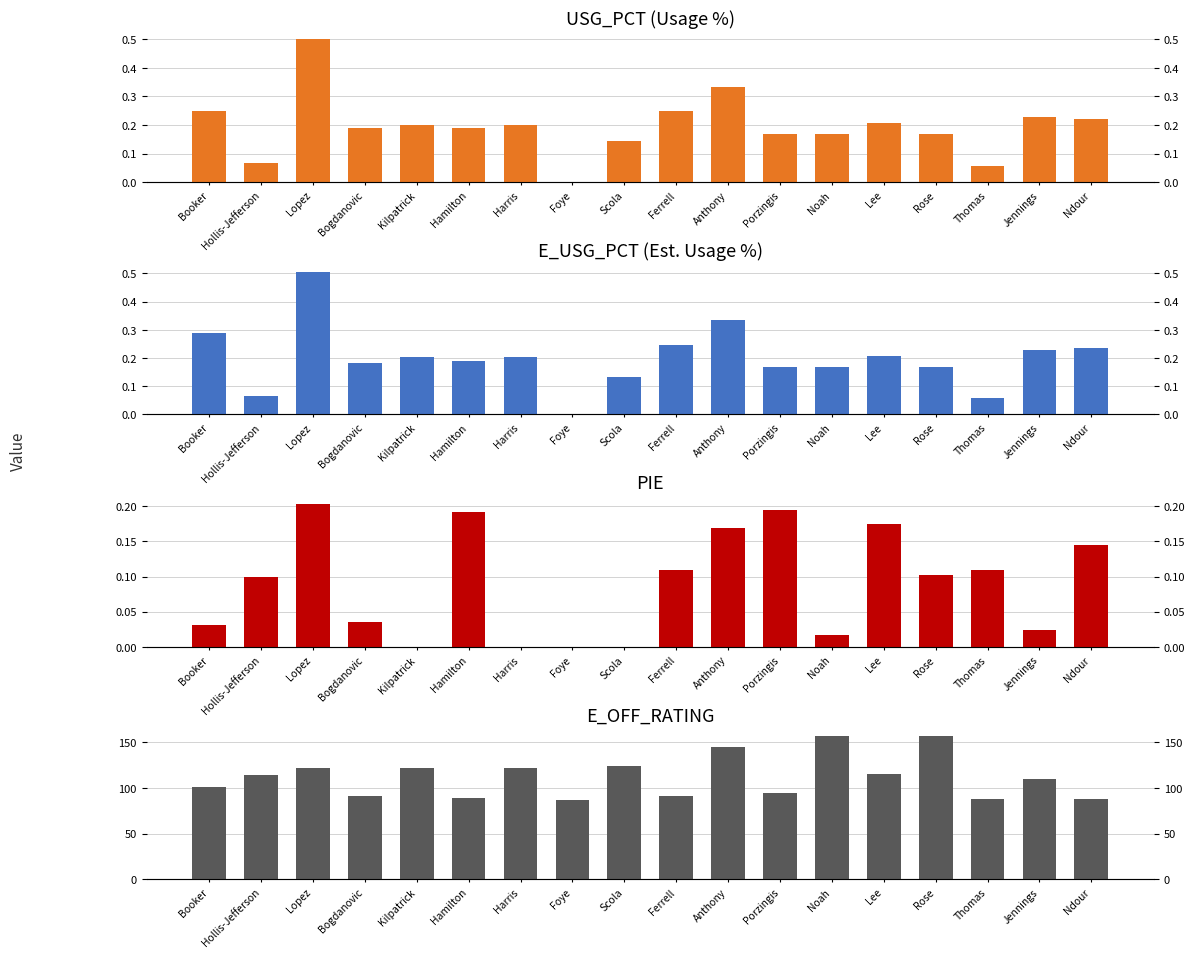

List the series in order of their peak value, lowest first.

PIE, USG_PCT, E_USG_PCT, E_OFF_RATING